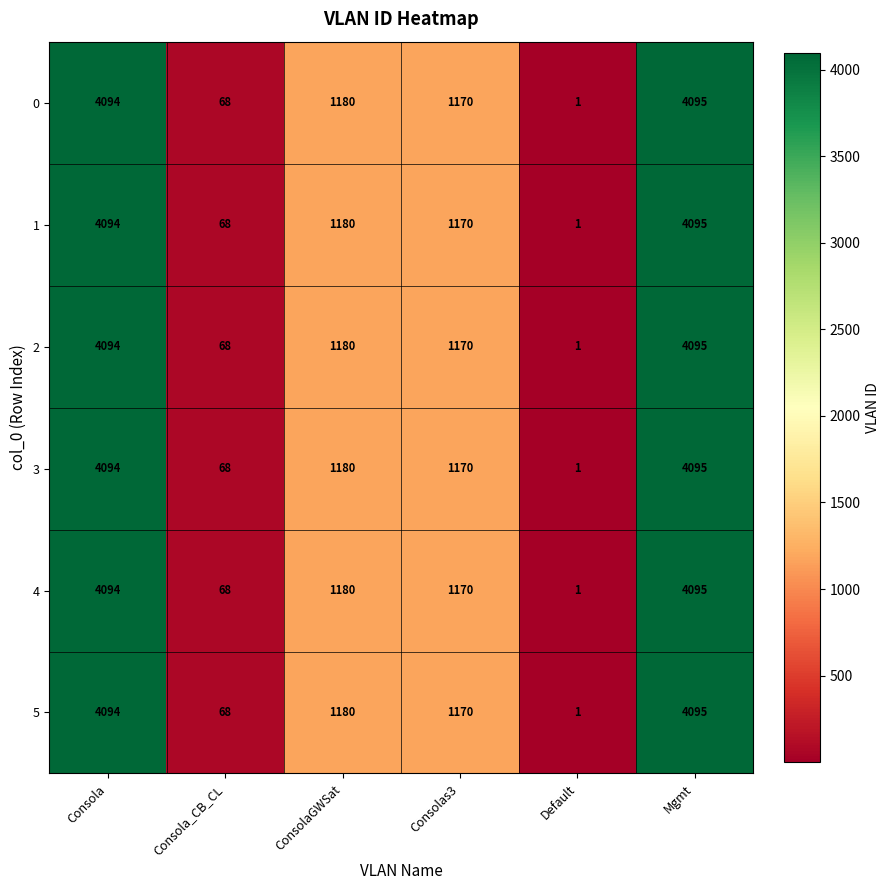

List the labels in order of 1 value, largest first.

Mgmt, Consola, ConsolaGWSat, Consolas3, Consola_CB_CL, Default